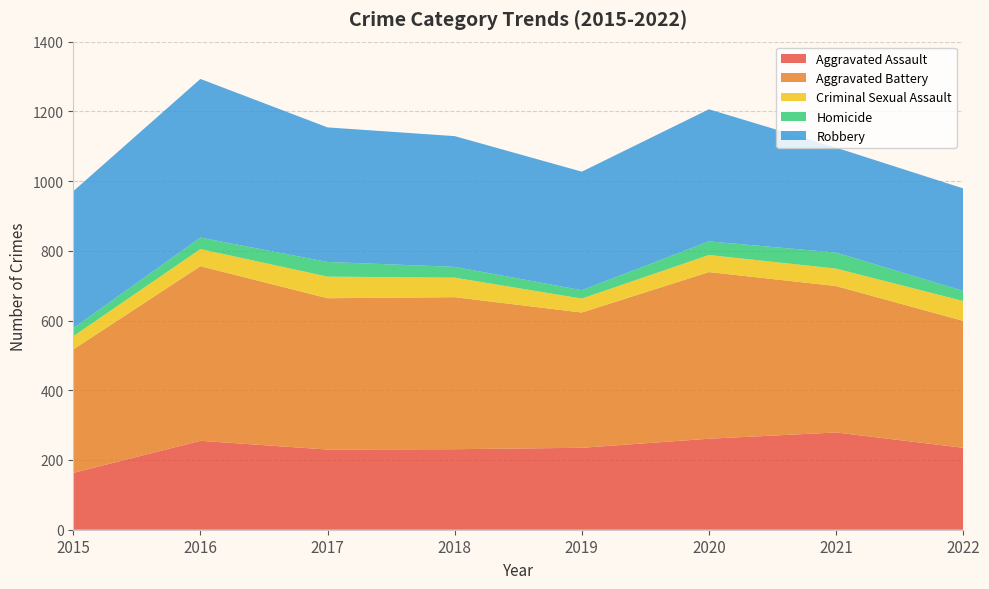

Reading right to left, list all the values displayed in this chart.

Aggravated Assault: 235	279	261	235	231	230	255	163
Aggravated Battery: 364	420	478	388	436	434	501	354
Criminal Sexual Assault: 57	50	49	40	56	62	49	38
Homicide: 29	46	39	24	31	42	33	23
Robbery: 294	301	379	340	375	386	455	393